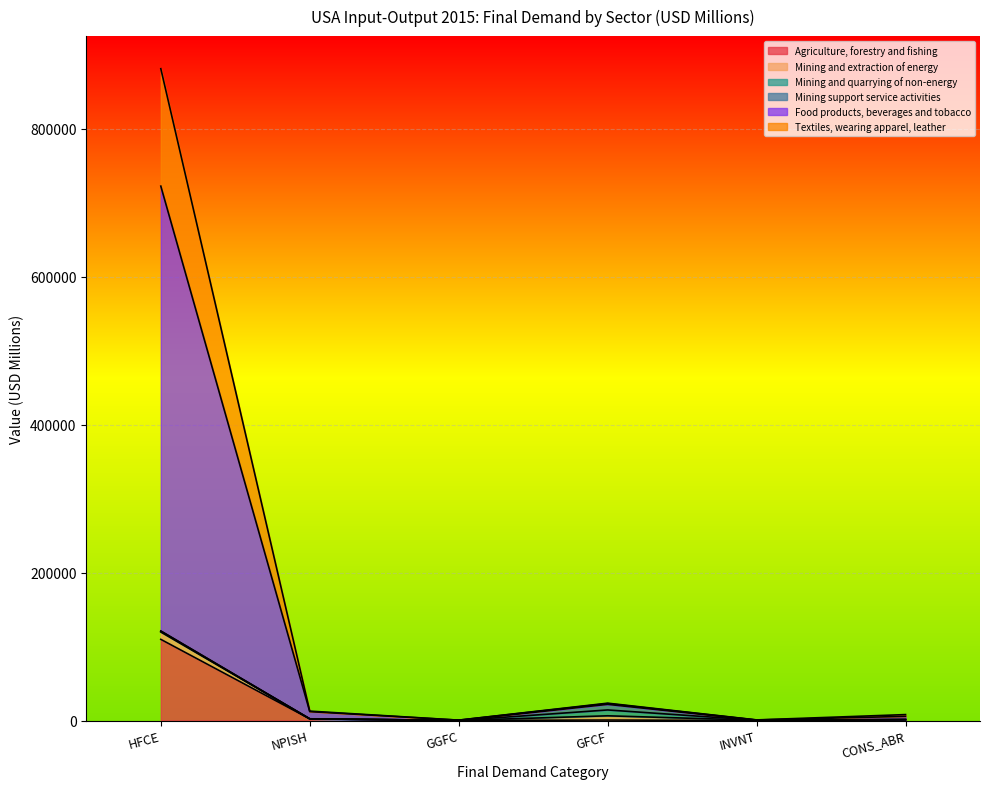

True or false: Textiles, wearing apparel, leather and Agriculture, forestry and fishing cross at least once.

False